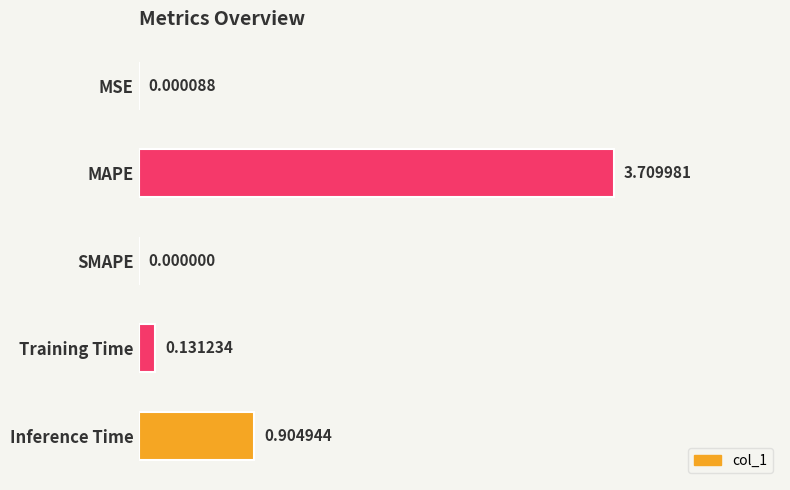

What is the change in value from Training Time to Inference Time?

+0.8